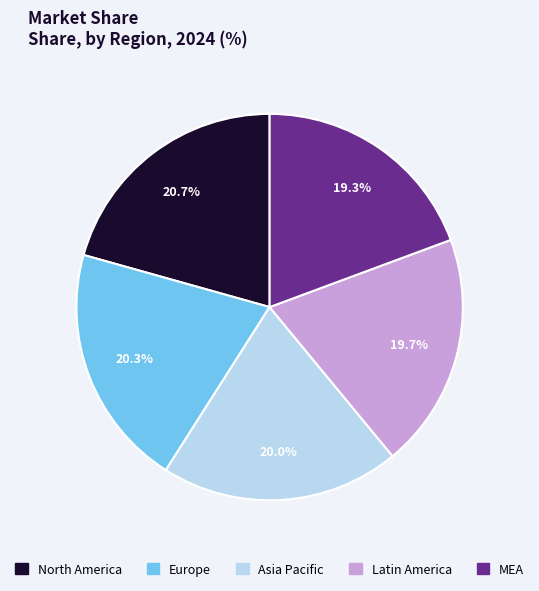

Which has a higher value, MEA or Europe?

Europe